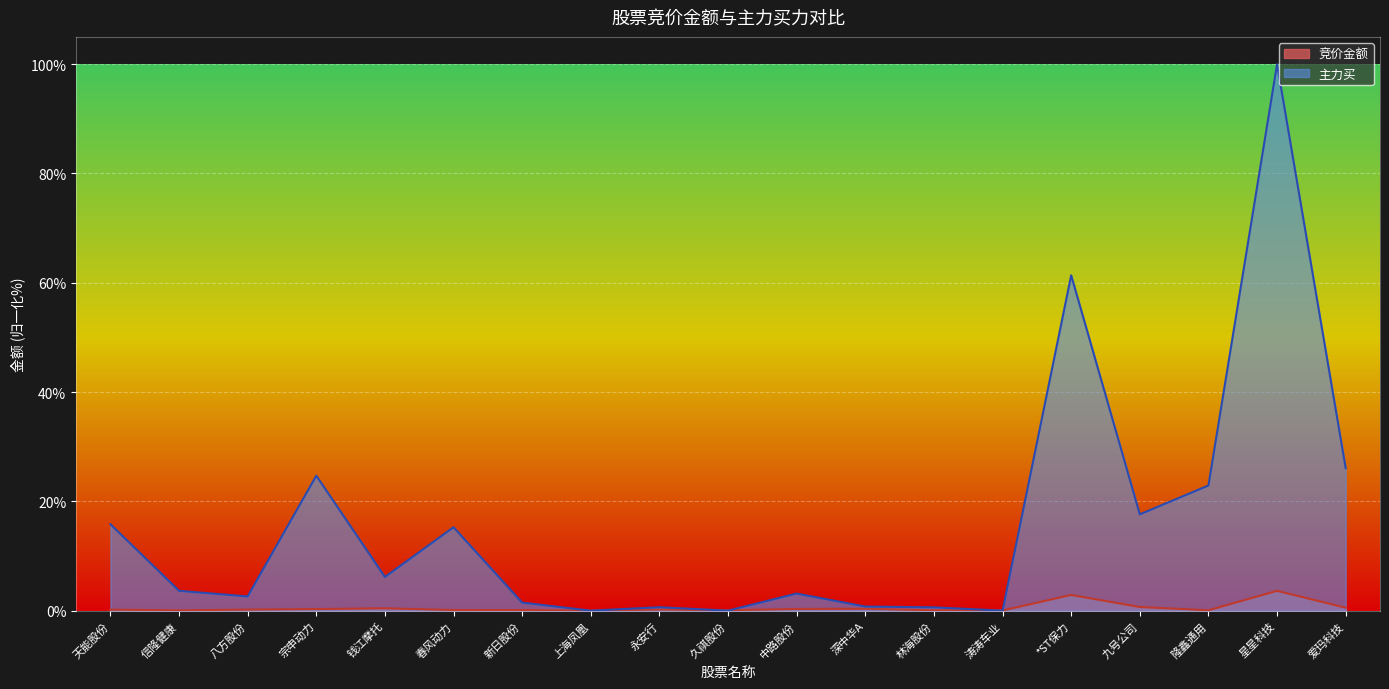

What is the value of the 主力买 point at the 13th from the left?

0.6